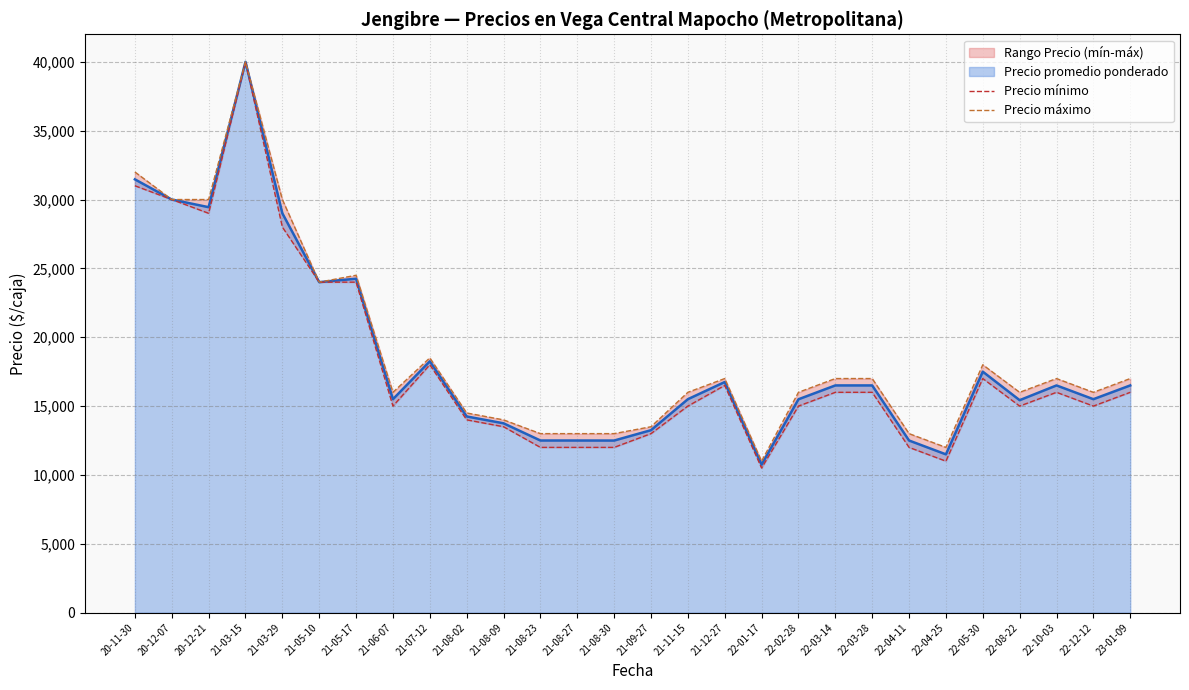

Is it true that Precio máximo equals 16000 at 21-06-07?

True